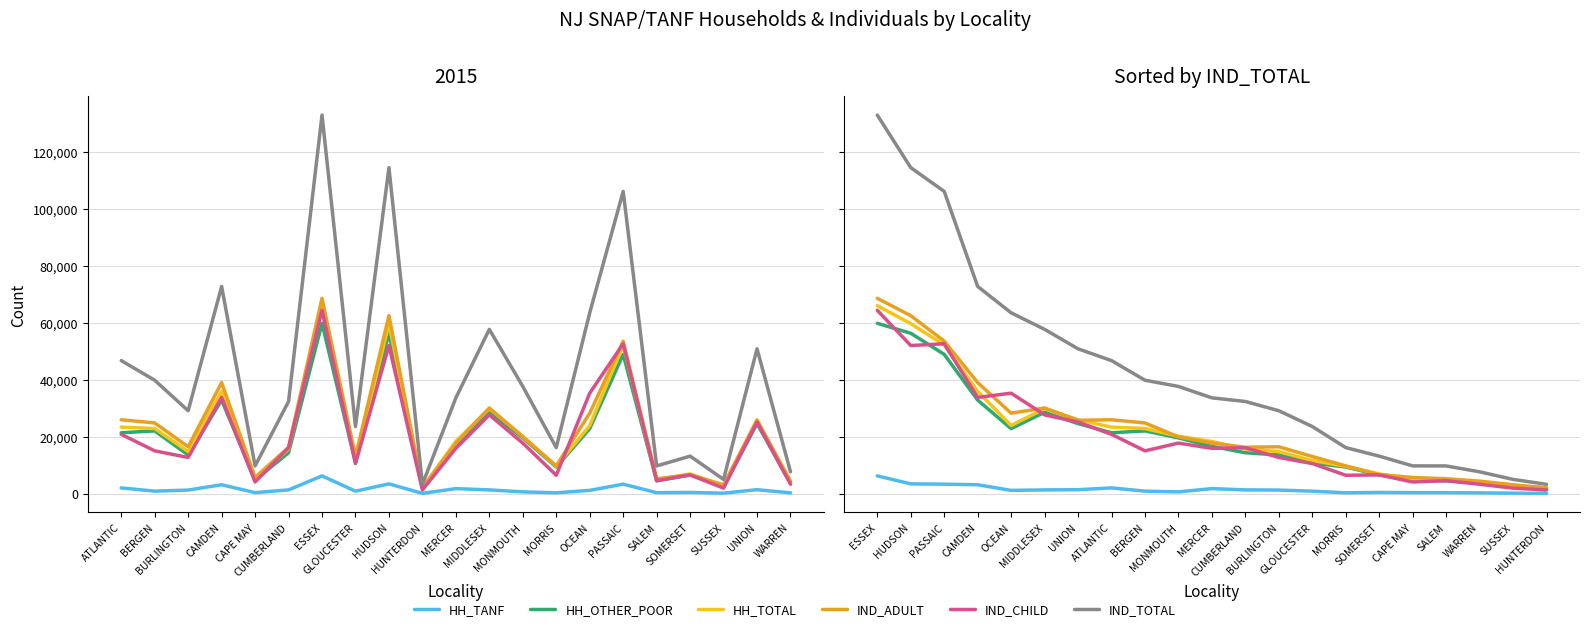

Does the chart have visible grid lines?

Yes